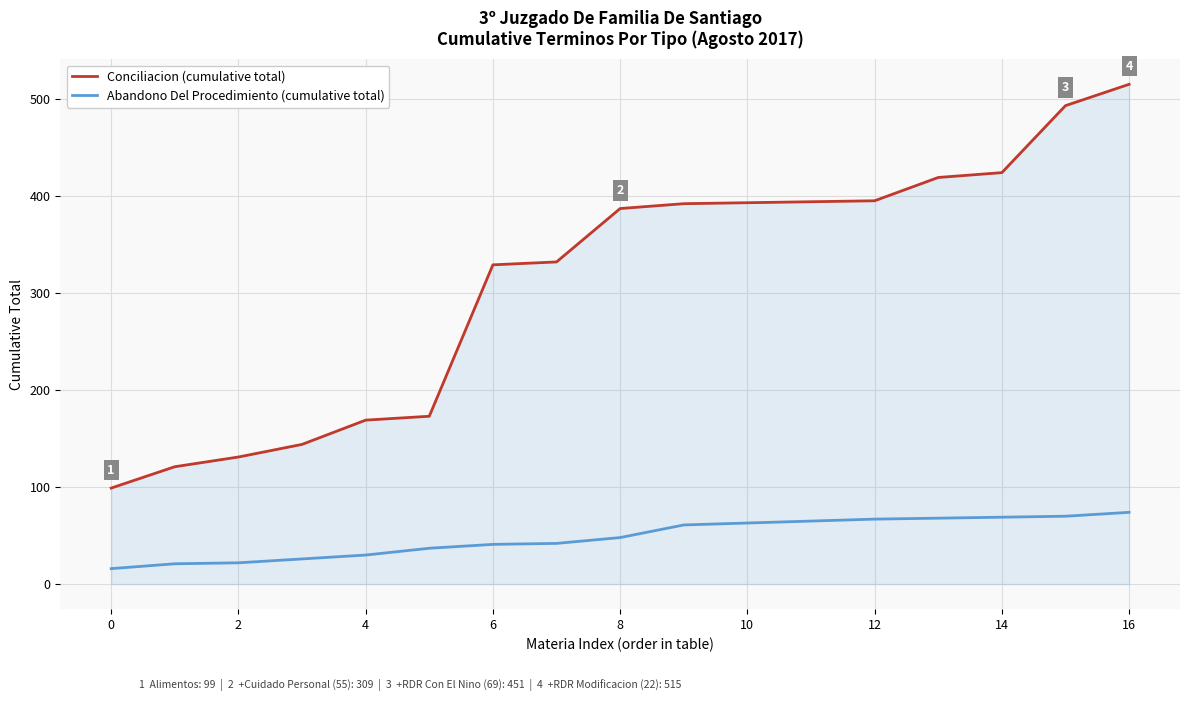

What is the highest value of the Conciliacion (cumulative total) series?

515